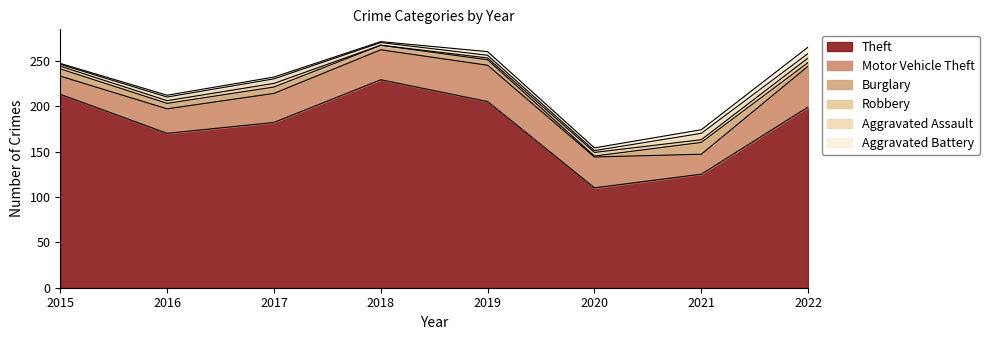

Rank the series by their maximum value, from highest to lowest.

Theft, Motor Vehicle Theft, Burglary, Aggravated Assault, Aggravated Battery, Robbery